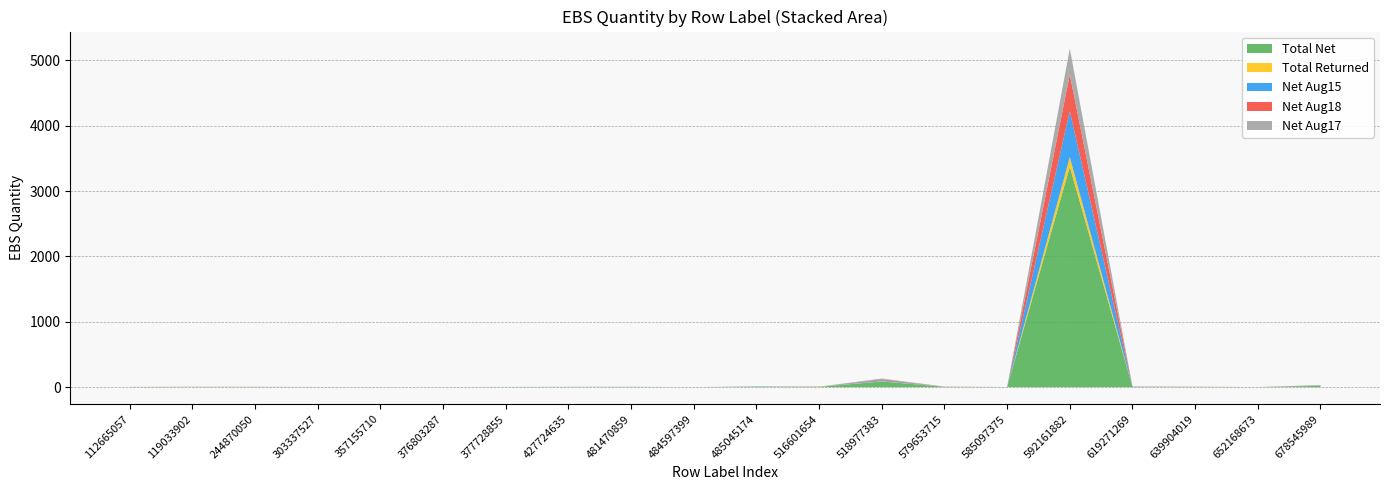

Reading left to right, what are all the values shown in this chart?

Total Net: 112665057=2	119033902=4	244870050=3	303337527=1	357155710=-1	376803287=1	377728855=3	427724635=3	481470859=3	484597399=-1	485045174=7	516601654=5	518977383=87	579653715=5	585097375=2	592161882=3373	619271269=5	639904019=4	652168673=1	678545989=20
Total Returned: 112665057=0	119033902=1	244870050=0	303337527=0	357155710=1	376803287=0	377728855=0	427724635=0	481470859=0	484597399=1	485045174=0	516601654=3	518977383=5	579653715=0	585097375=0	592161882=146	619271269=0	639904019=0	652168673=0	678545989=2
Net Aug15: 112665057=0	119033902=0	244870050=0	303337527=0	357155710=0	376803287=0	377728855=0	427724635=0	481470859=2	484597399=0	485045174=3	516601654=1	518977383=15	579653715=0	585097375=0	592161882=705	619271269=2	639904019=0	652168673=0	678545989=4
Net Aug18: 112665057=1	119033902=1	244870050=1	303337527=1	357155710=0	376803287=0	377728855=0	427724635=0	481470859=0	484597399=0	485045174=0	516601654=-1	518977383=12	579653715=1	585097375=0	592161882=557	619271269=2	639904019=2	652168673=0	678545989=2
Net Aug17: 112665057=0	119033902=0	244870050=1	303337527=0	357155710=0	376803287=0	377728855=0	427724635=2	481470859=0	484597399=0	485045174=2	516601654=-1	518977383=13	579653715=2	585097375=0	592161882=401	619271269=0	639904019=0	652168673=0	678545989=4